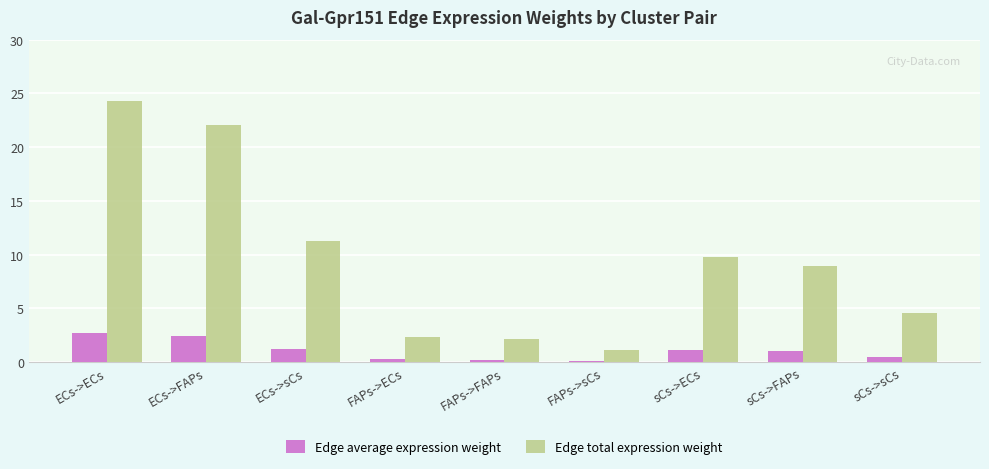

How many series are shown in this chart?

2